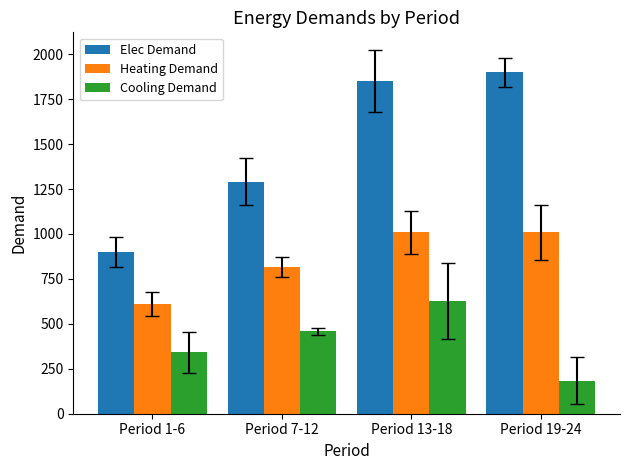

List the labels in order of Cooling Demand value, smallest first.

Period 19-24, Period 1-6, Period 7-12, Period 13-18